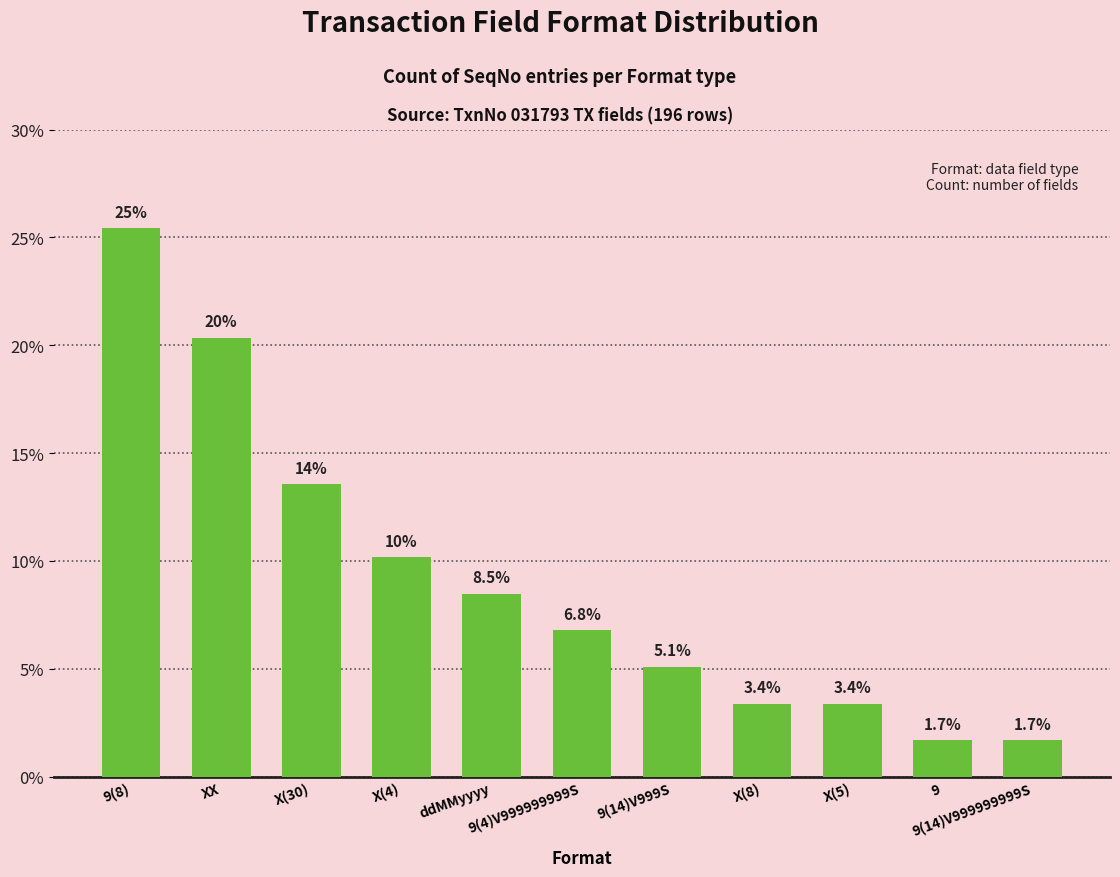

Does the chart contain any negative values?

No